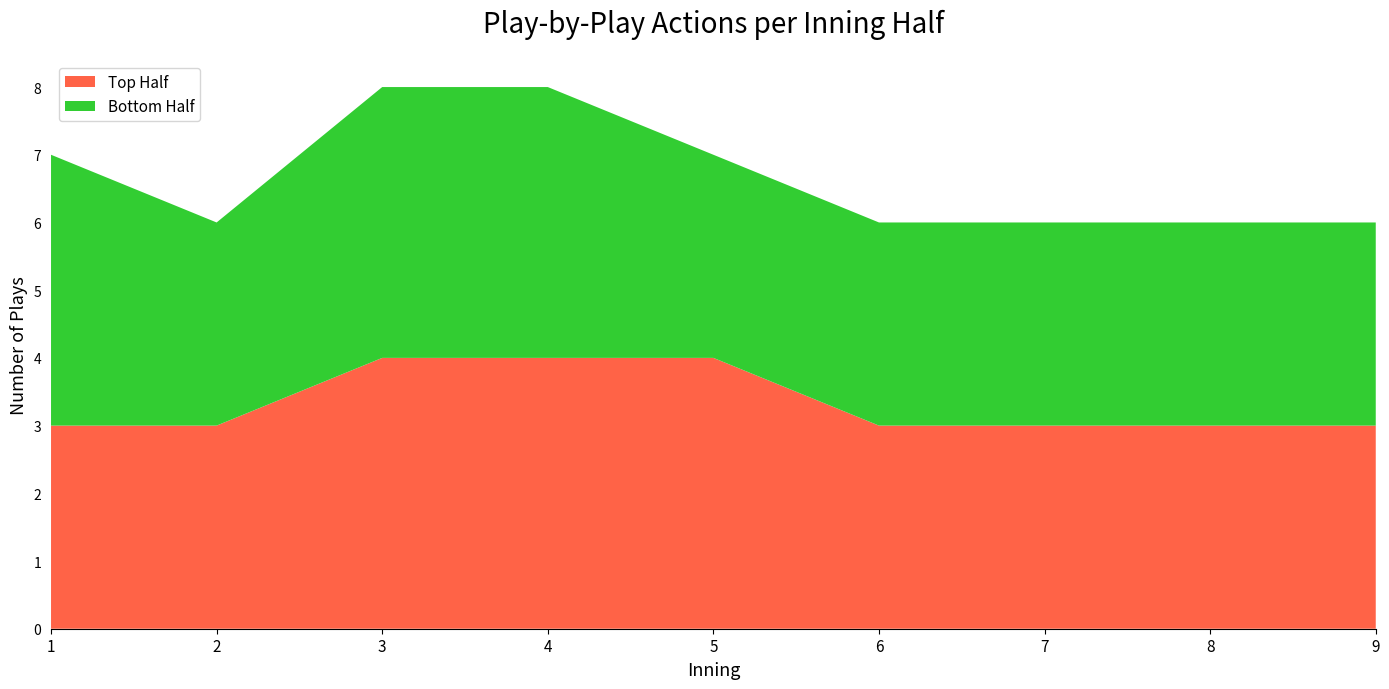

True or false: Top Half has a value of 6 at 4.

False